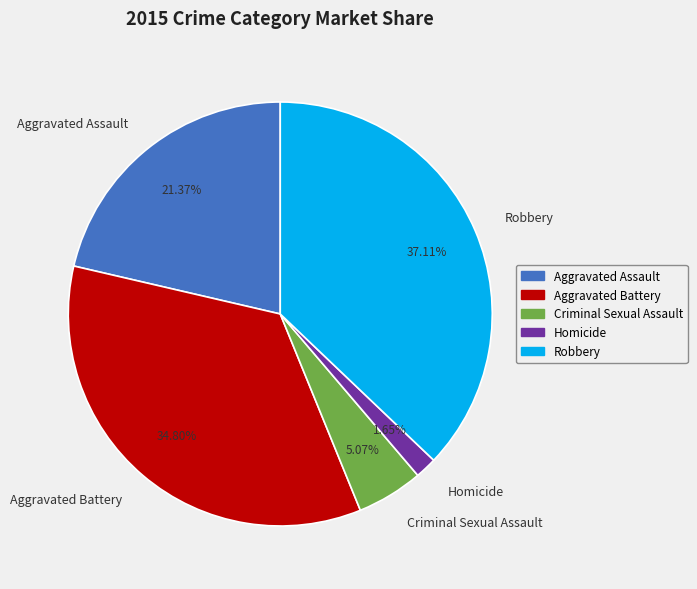

To the nearest percent, what portion does Aggravated Assault represent?

21%